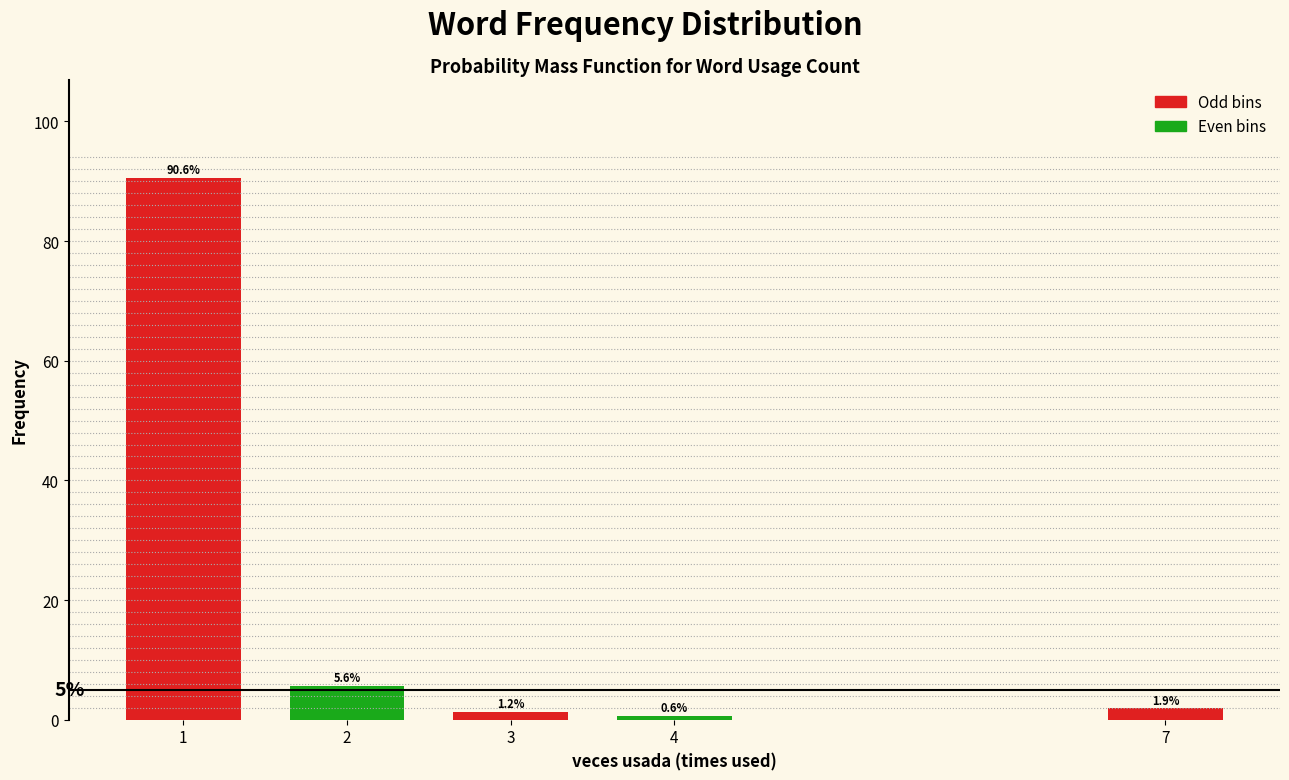

What is the value of the 2nd bar from the left?

5.6